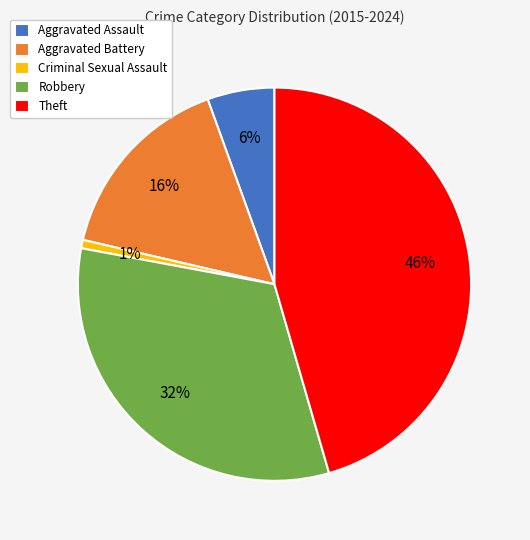

Which has a higher value, Robbery or Theft?

Theft